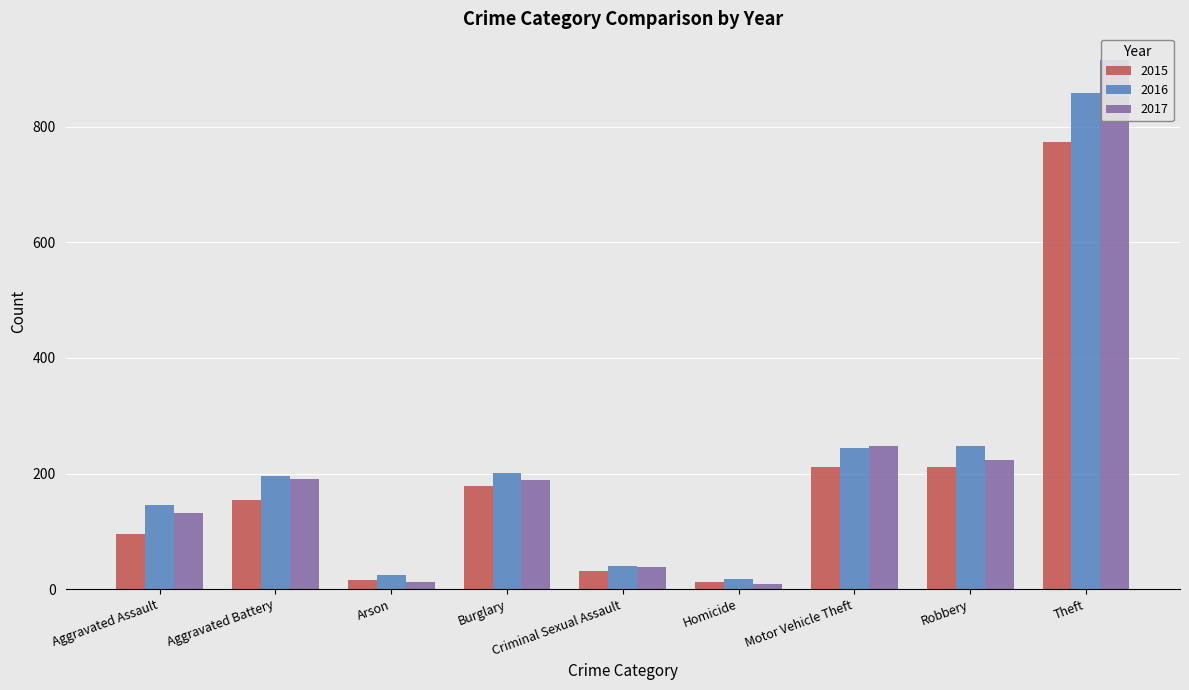

Count the number of categories in the chart.

9